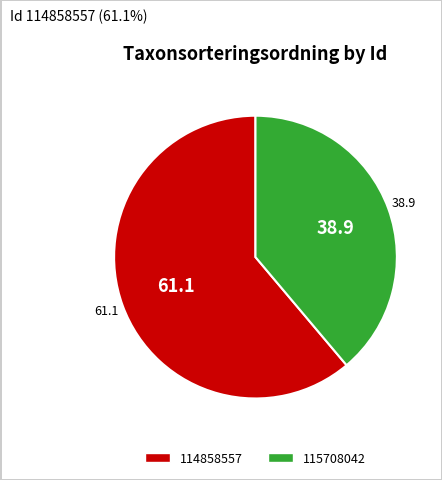

True or false: 115708042 accounts for 39% of the total.

True